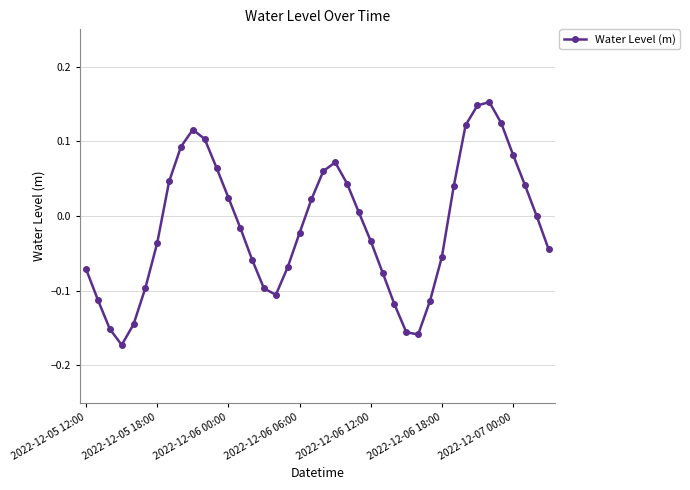

How many interior local peaks (higher than both neighbors) does the data have?

3